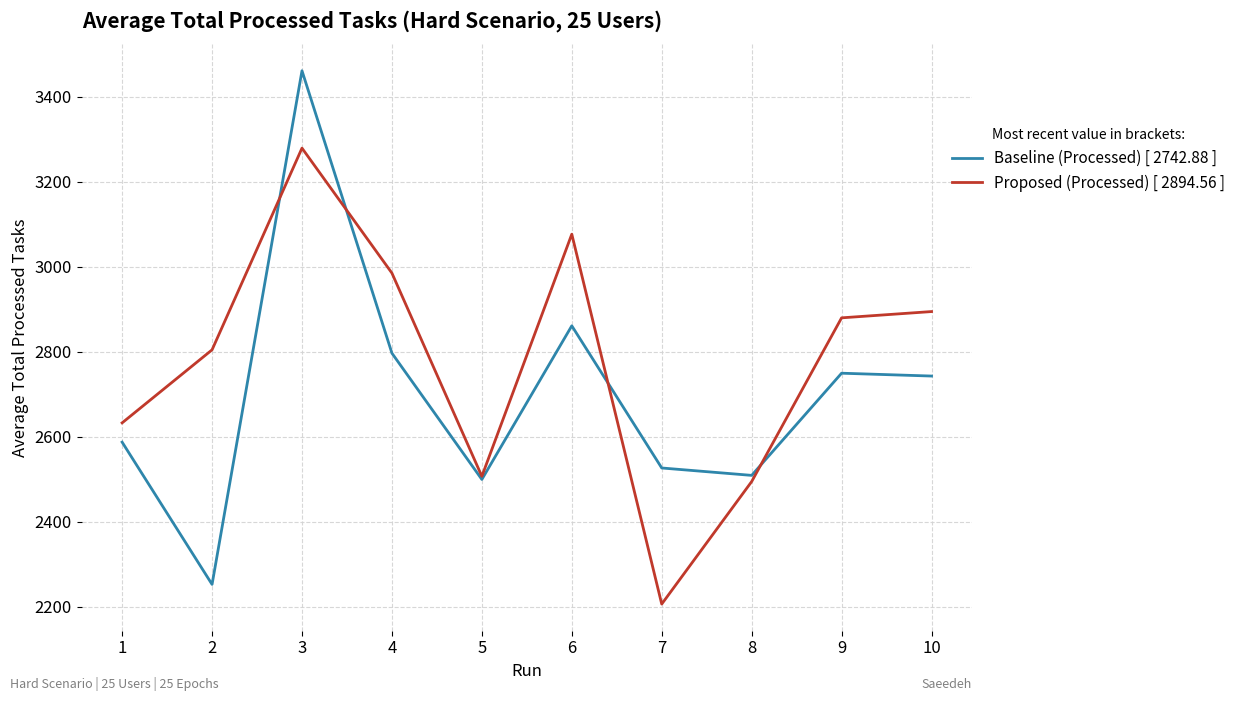

What is the smallest value displayed?

2206.6